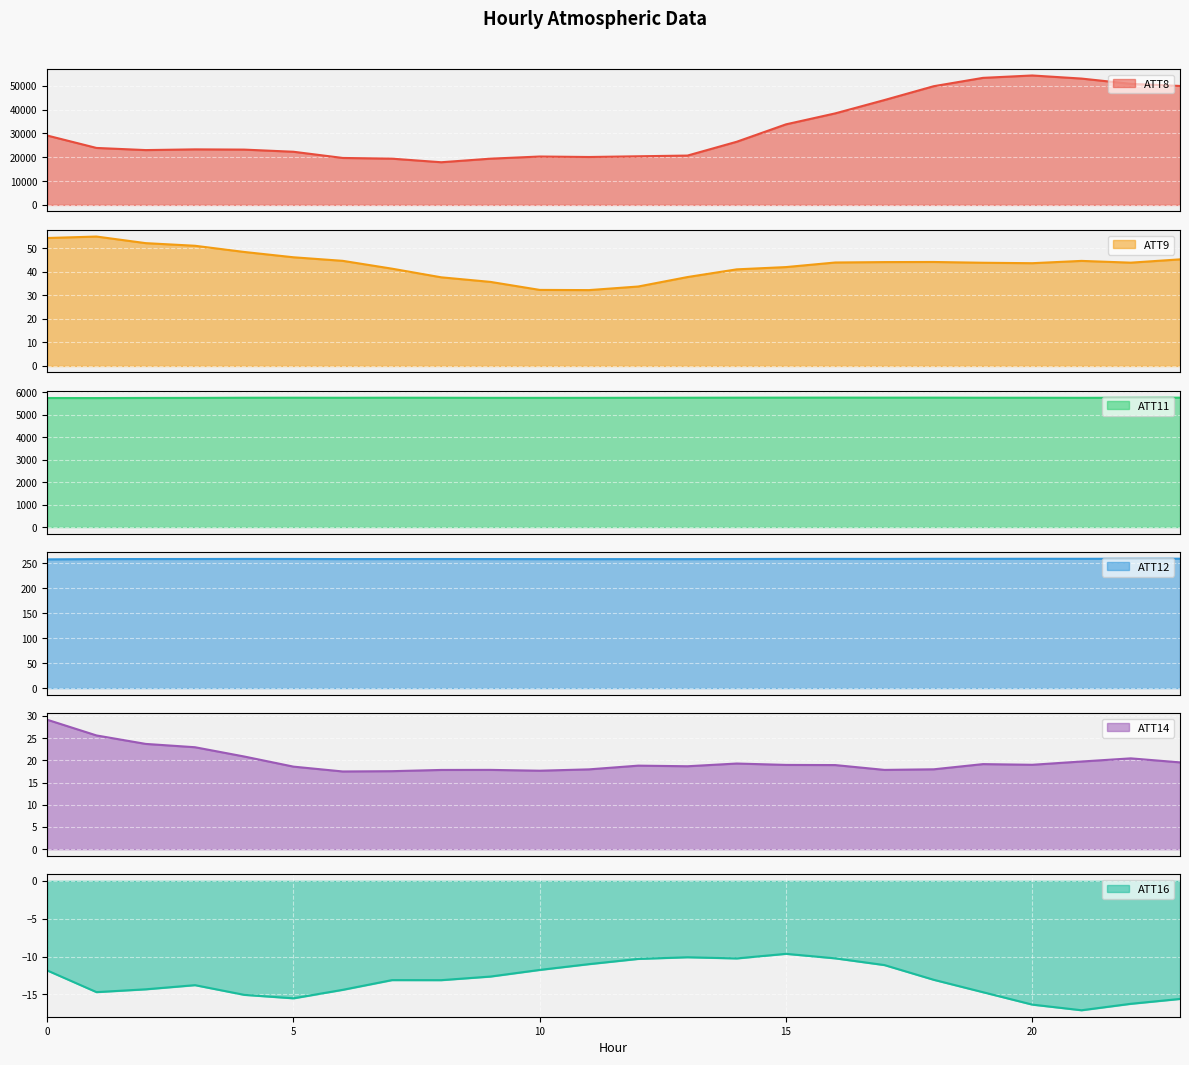

Rank the series by their maximum value, from highest to lowest.

ATT8, ATT11, ATT12, ATT9, ATT14, ATT16